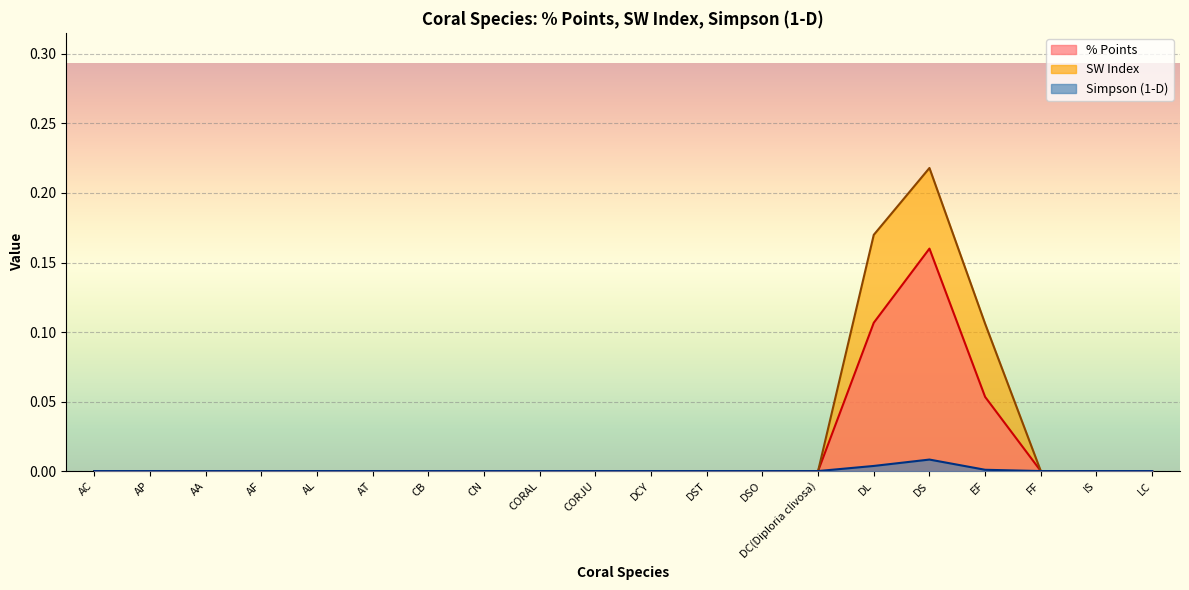

At which category is the sum across all series the highest?

DS